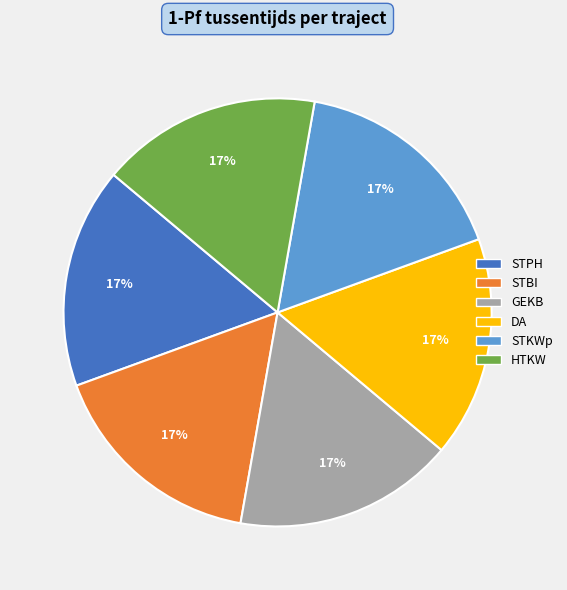

Approximately how many times larger is the value at GEKB compared to DA?

1.0